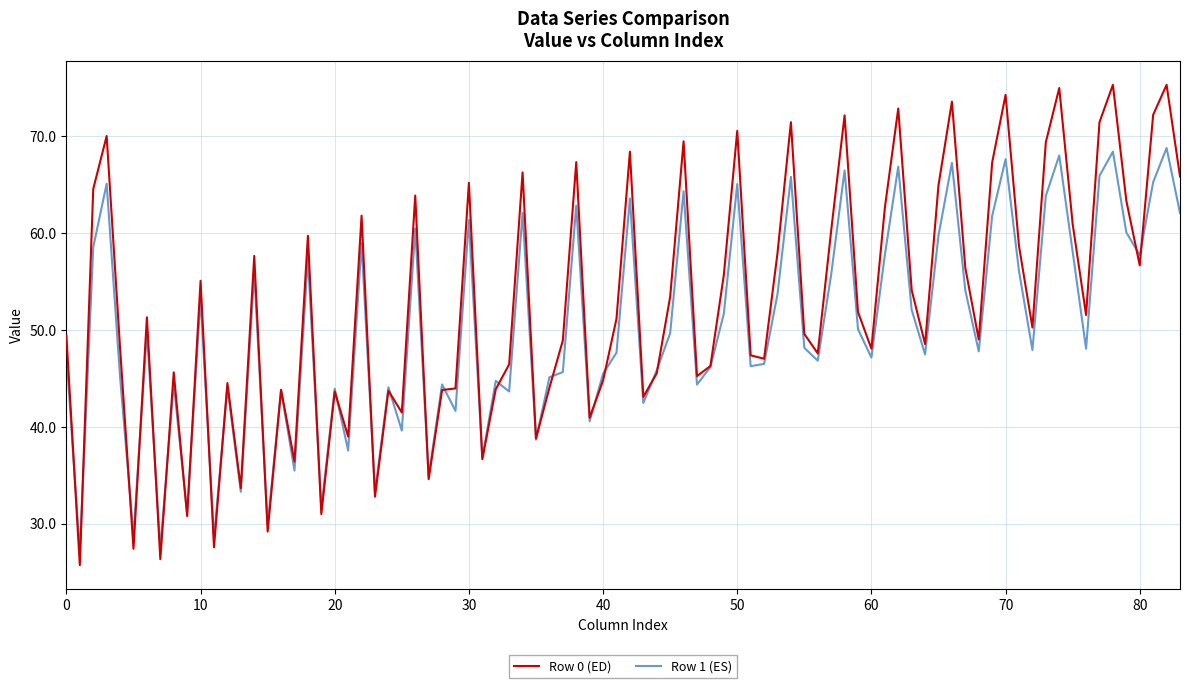

How many lines are shown in the chart?

2